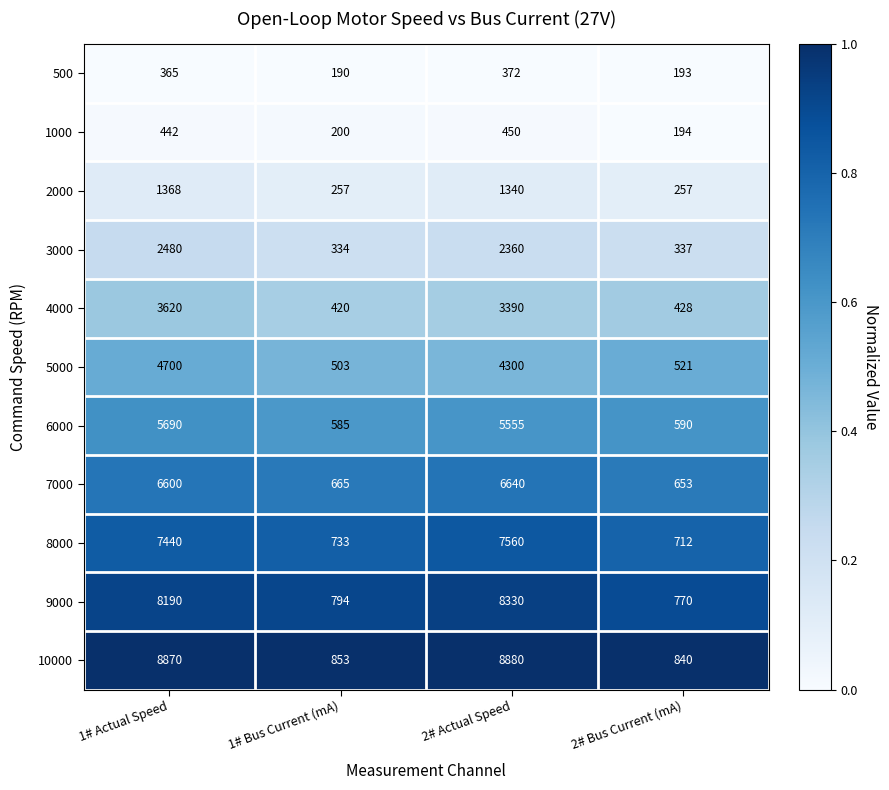

True or false: 5000 has a value of 4700 at 1# Actual Speed.

True